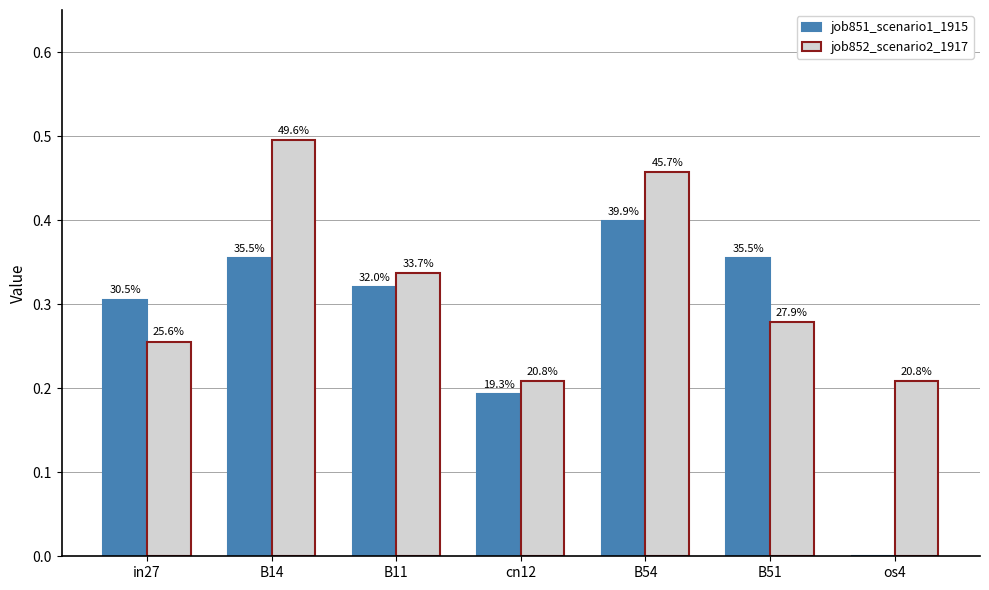

Between os4 and B54, which is larger?

B54